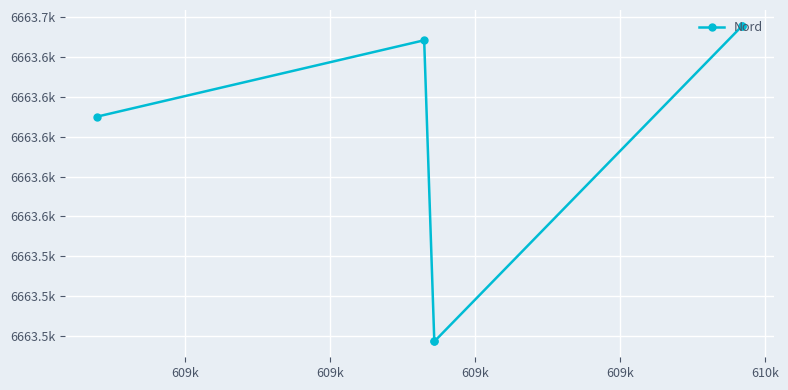

What is the difference between the values at 609k and 609k?

151.1